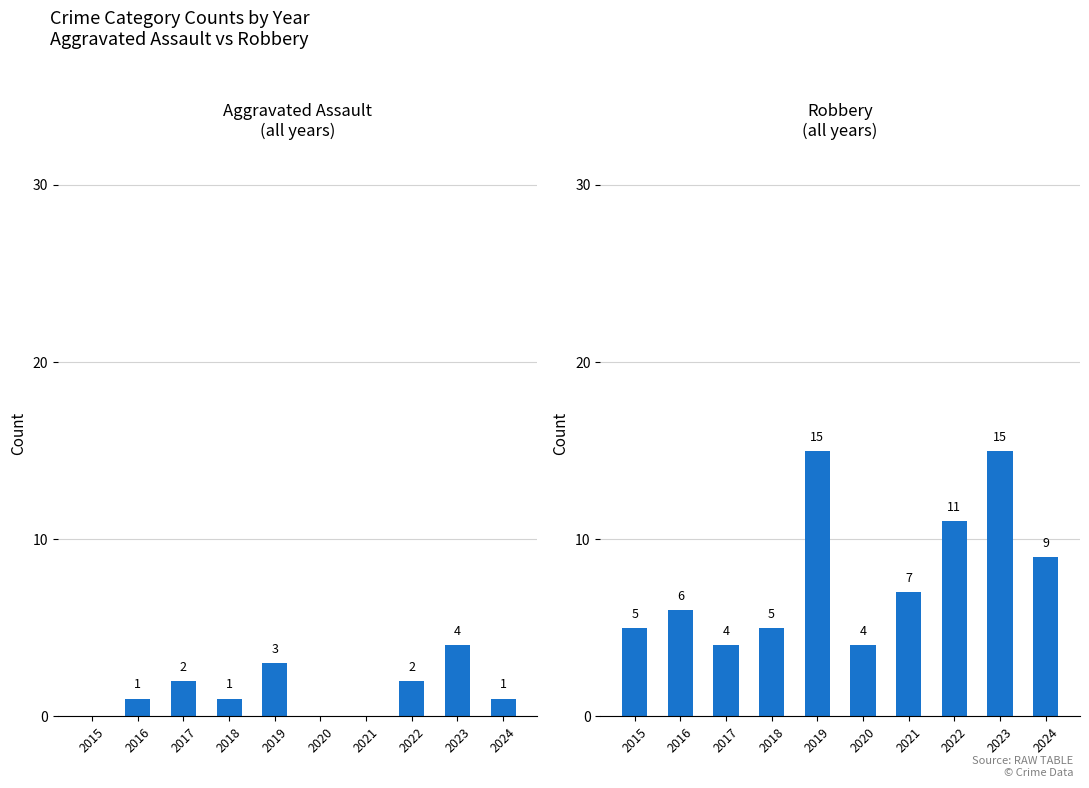

List the labels in order of Robbery value, largest first.

2019, 2023, 2022, 2024, 2021, 2016, 2015, 2018, 2017, 2020